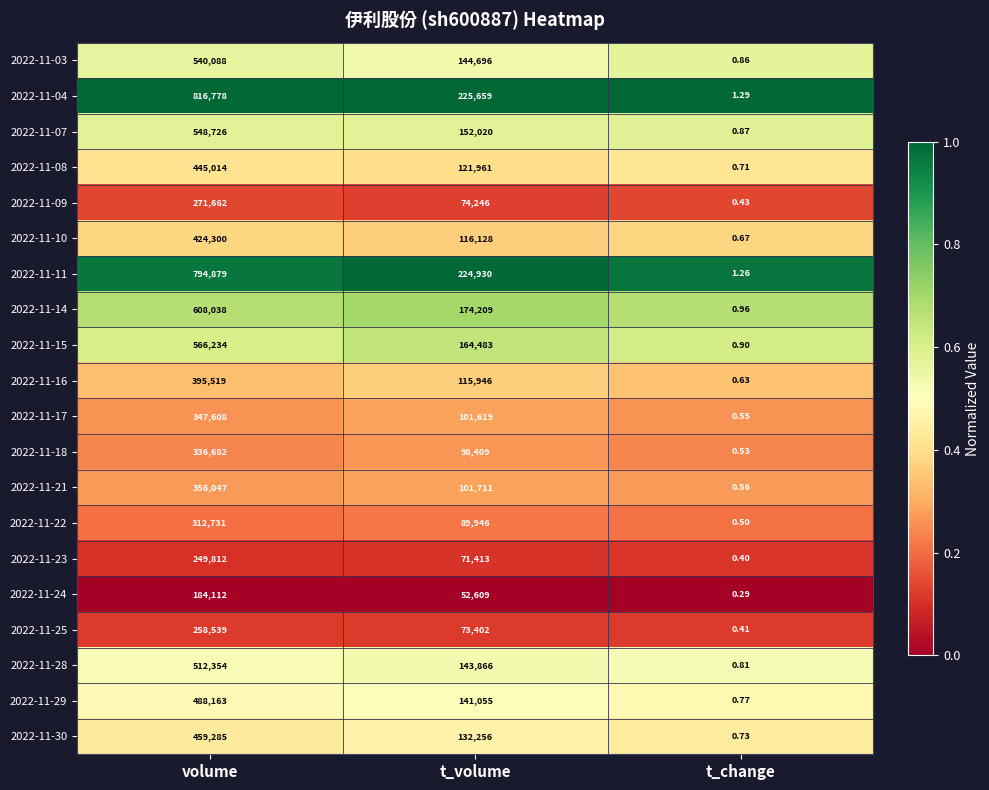

Which series changed the most between t_volume and t_change?

2022-11-04